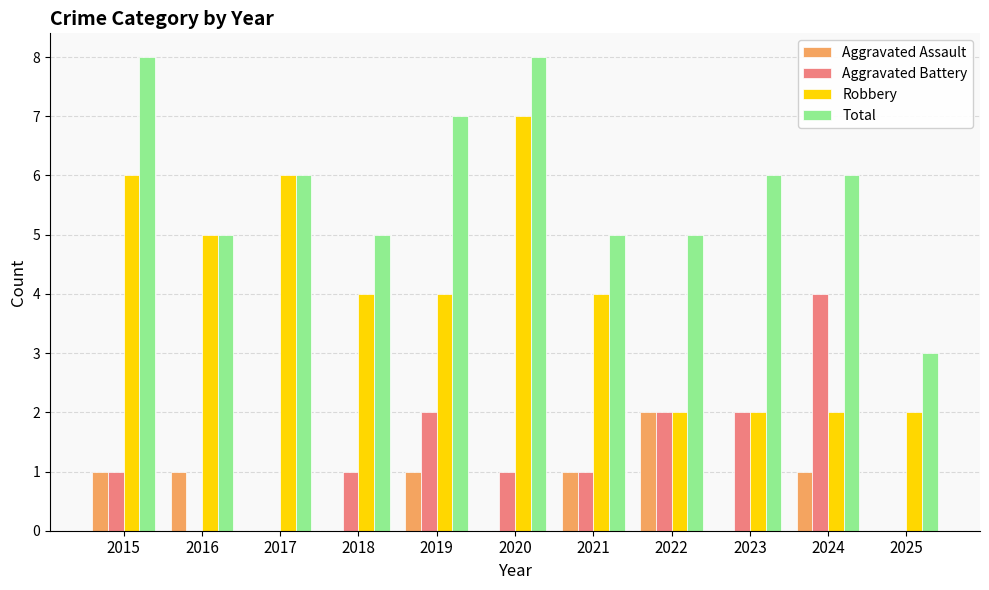

What are all the series names shown in the legend?

Aggravated Assault, Aggravated Battery, Robbery, Total